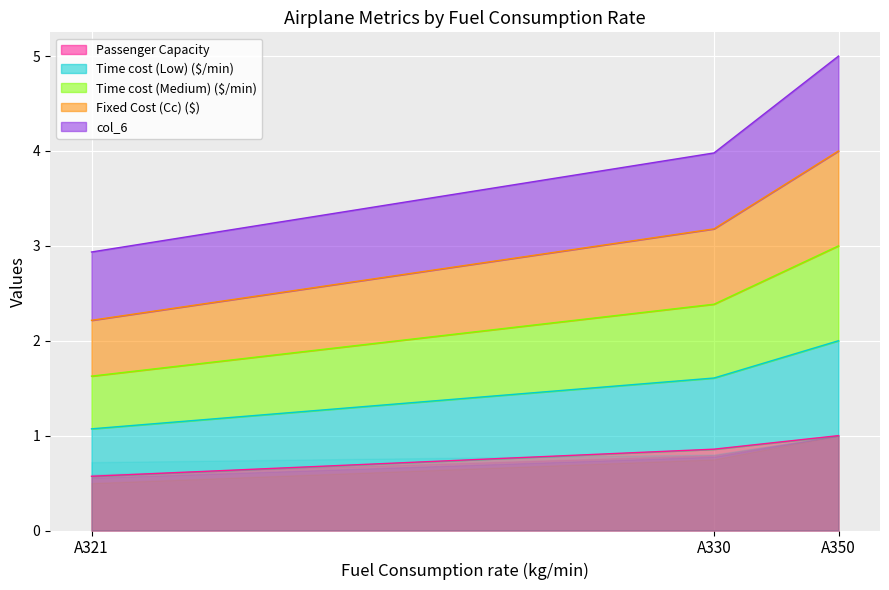

At which label does Fixed Cost (Cc) ($) reach its peak?

A350